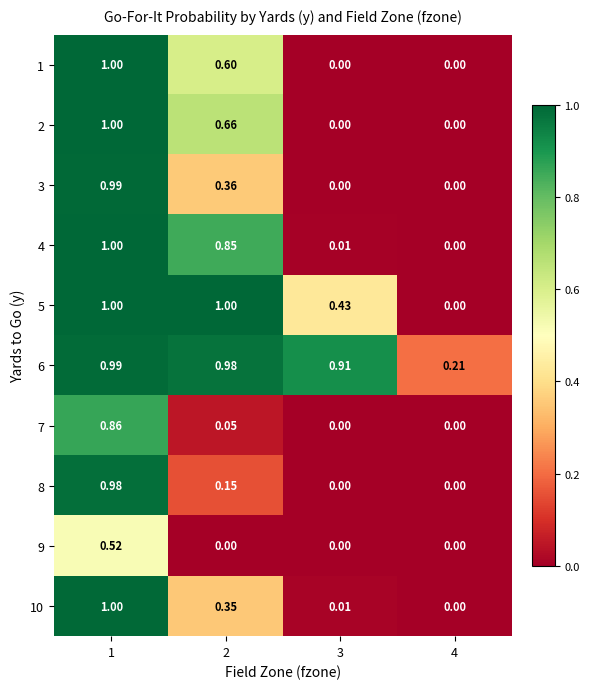

Is the value of 2 at 3 greater than the value of 4 at 2?

No